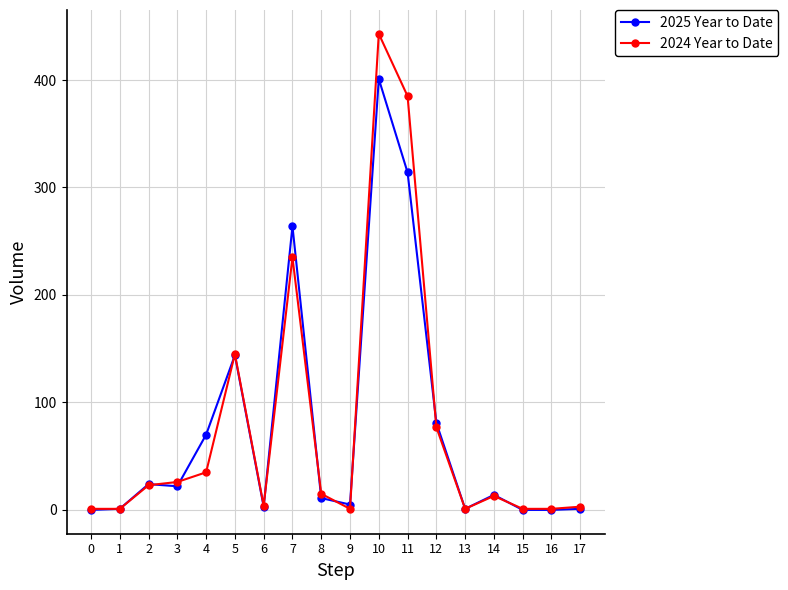

How many lines are shown in the chart?

2